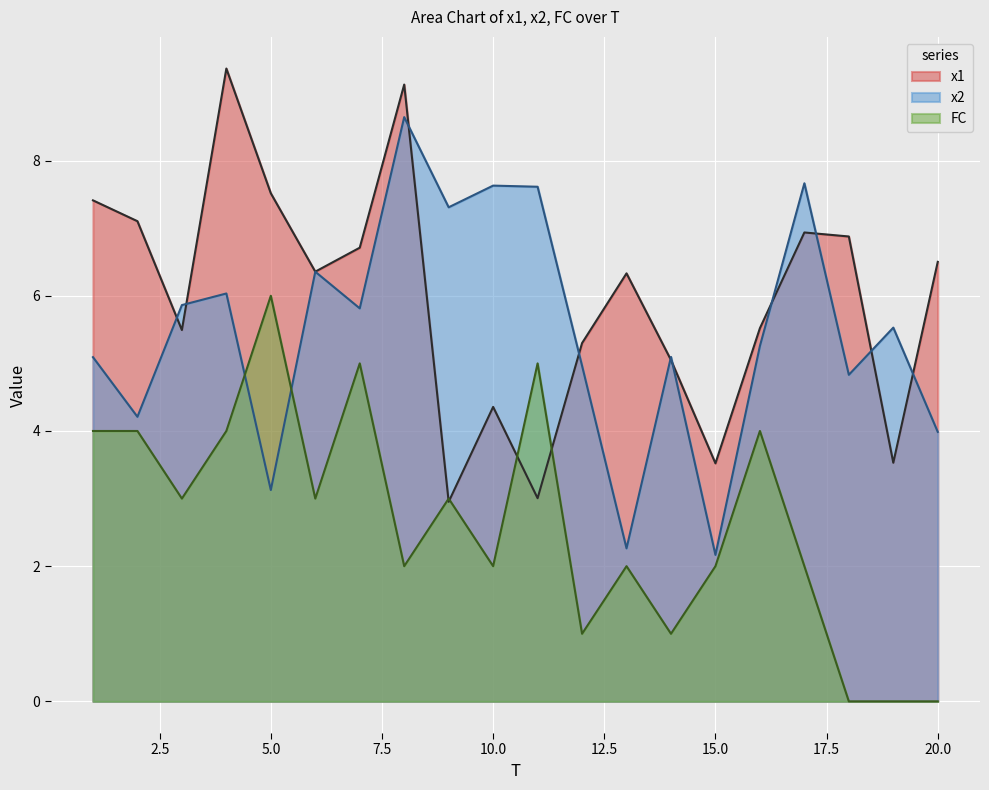

The value of FC at 9 is 3.0. True or false?

True